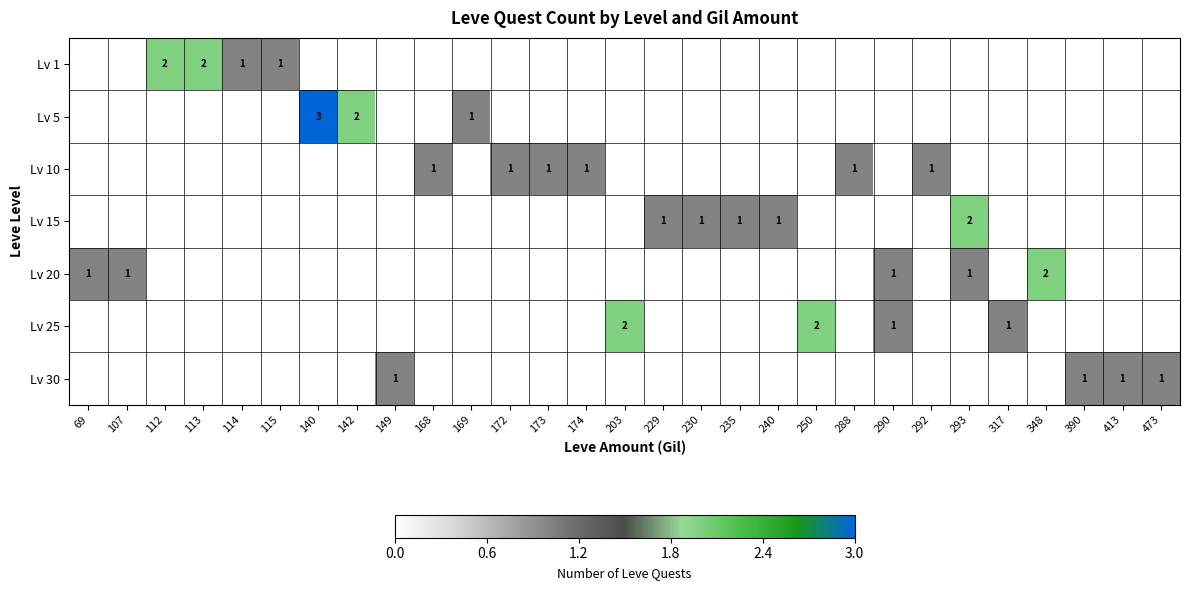

True or false: Lv 20 has a value of 1 at 290.

True